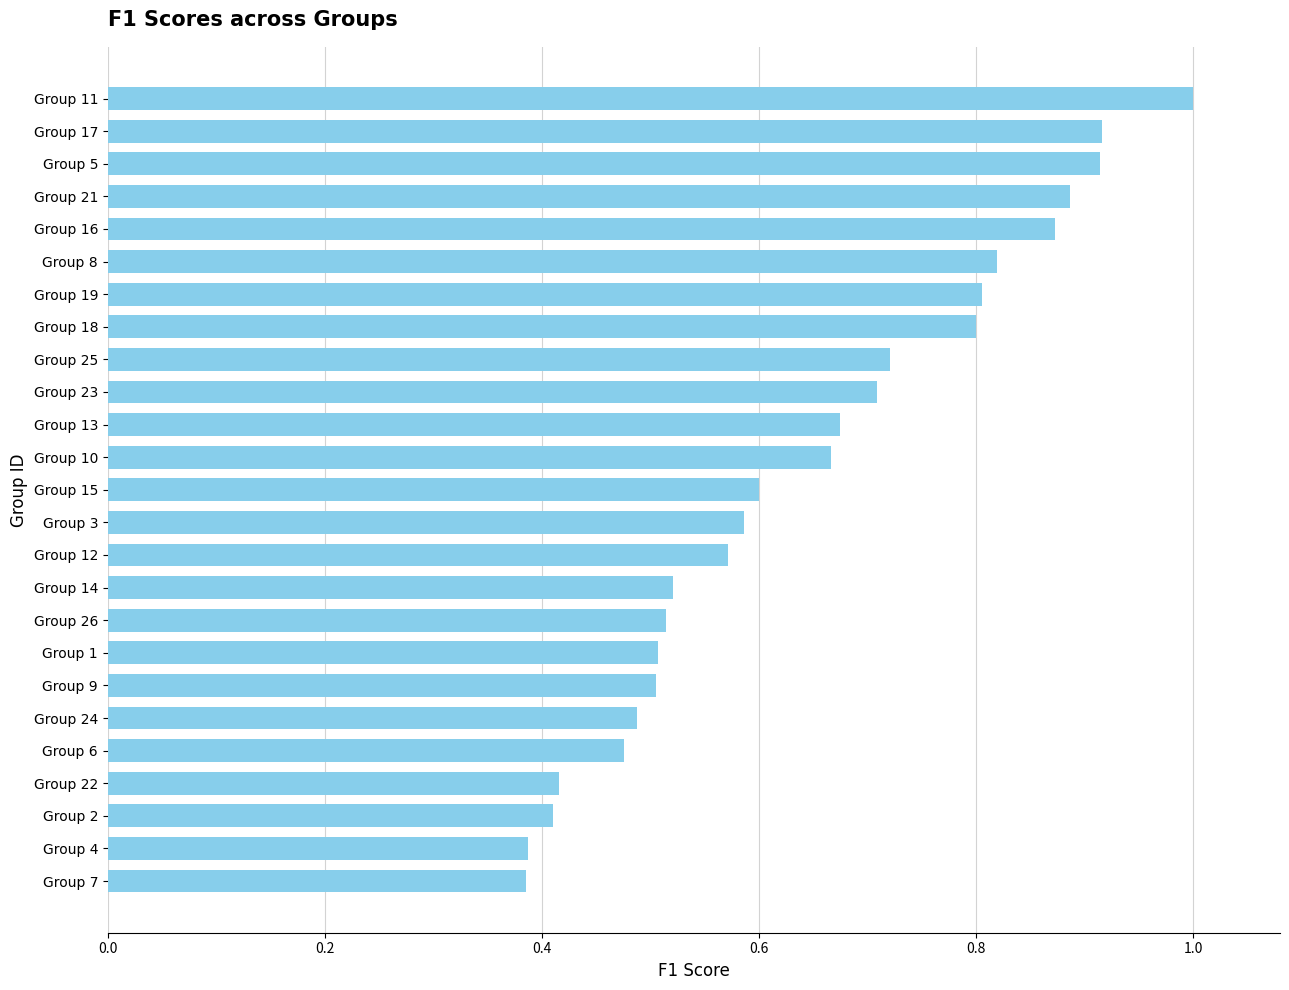

How many values are between 0 and 1?

25